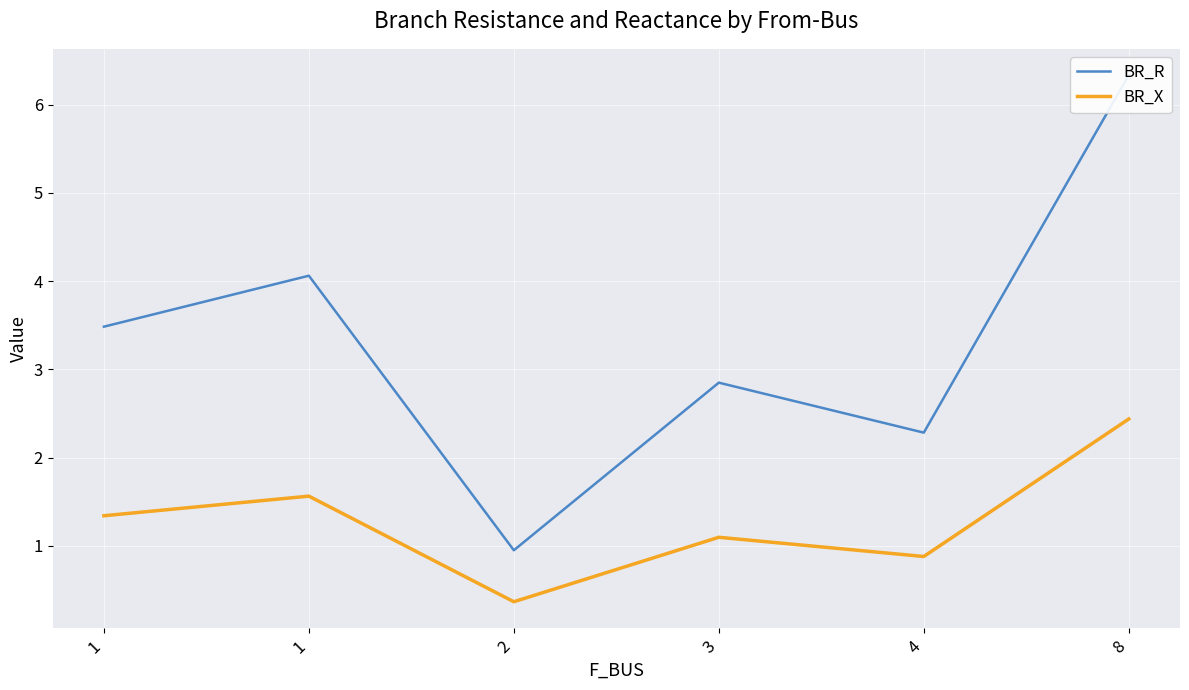

How many interior local peaks does the BR_X series have?

2